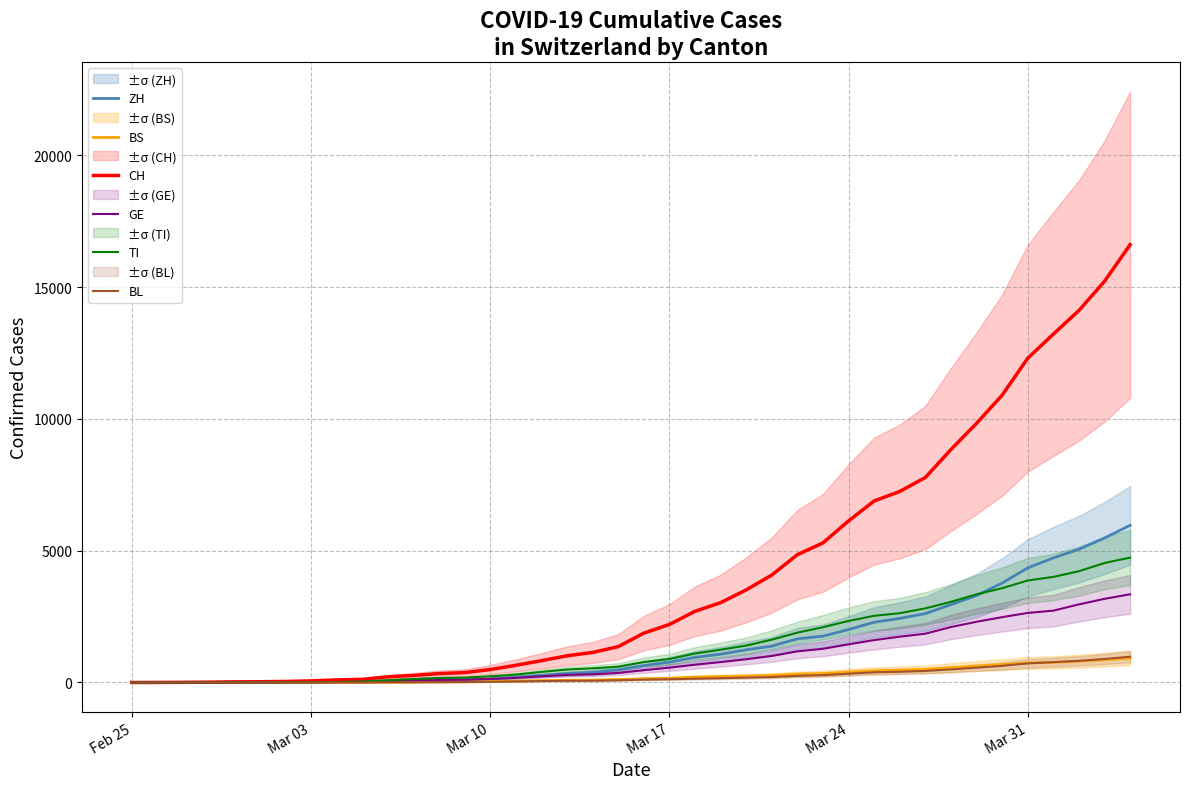

What is the difference between the second highest and second lowest values in the TI series?

4531